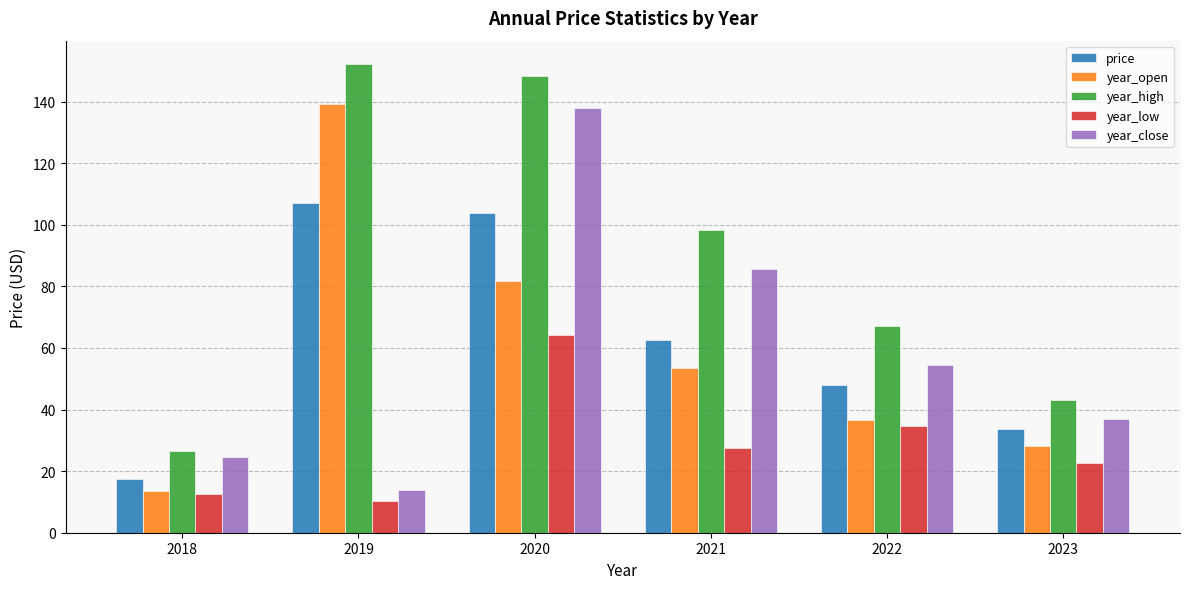

How many series are shown in this chart?

5